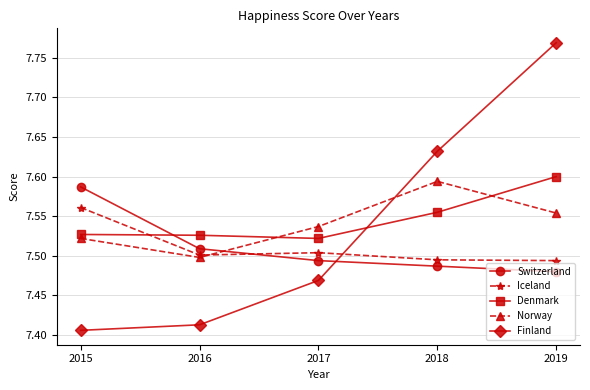

Count the Finland values in the range 7 to 8.

5